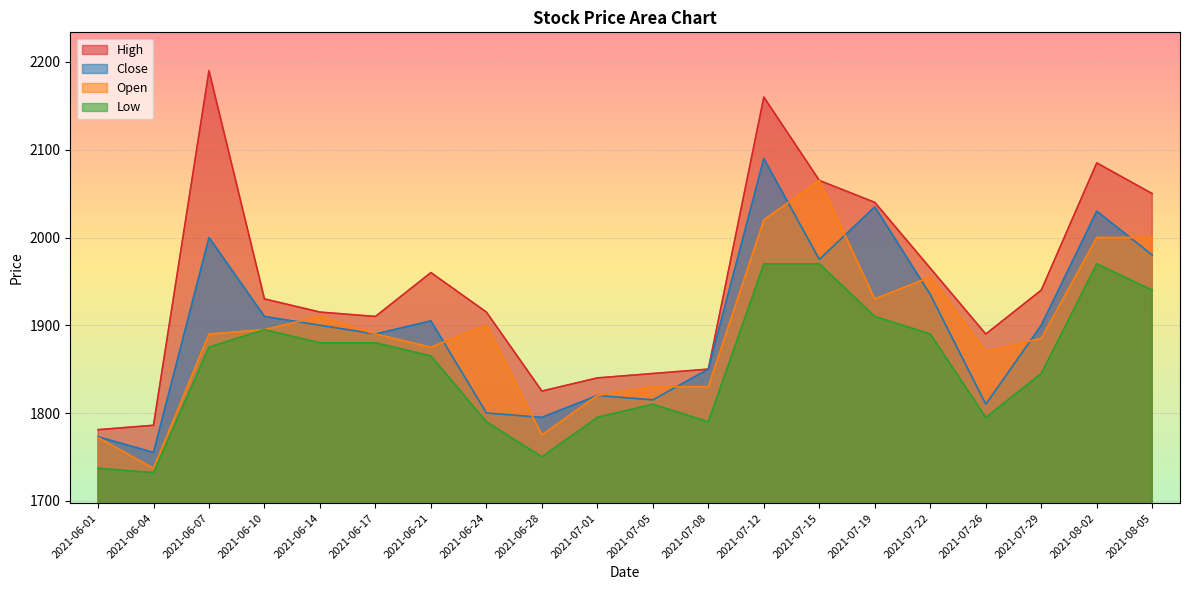

At which category does Close reach its first local valley?

2021-06-04